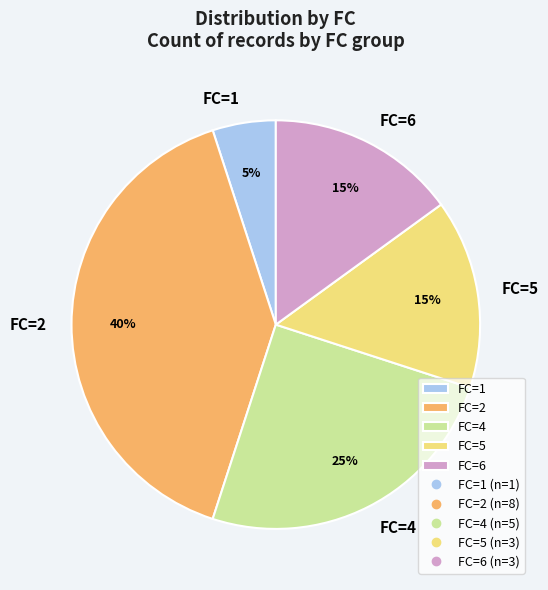

To the nearest percent, what percentage of the pie is FC=1?

5%